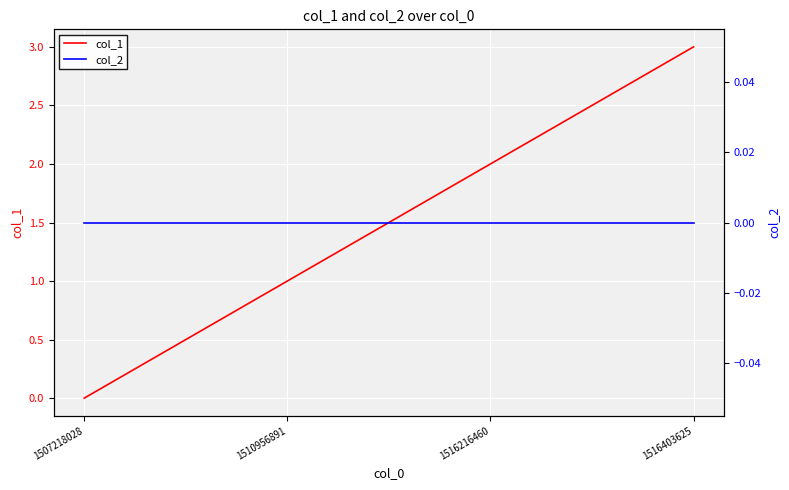

At 1507218028, list the series in order from largest to smallest.

col_1, col_2